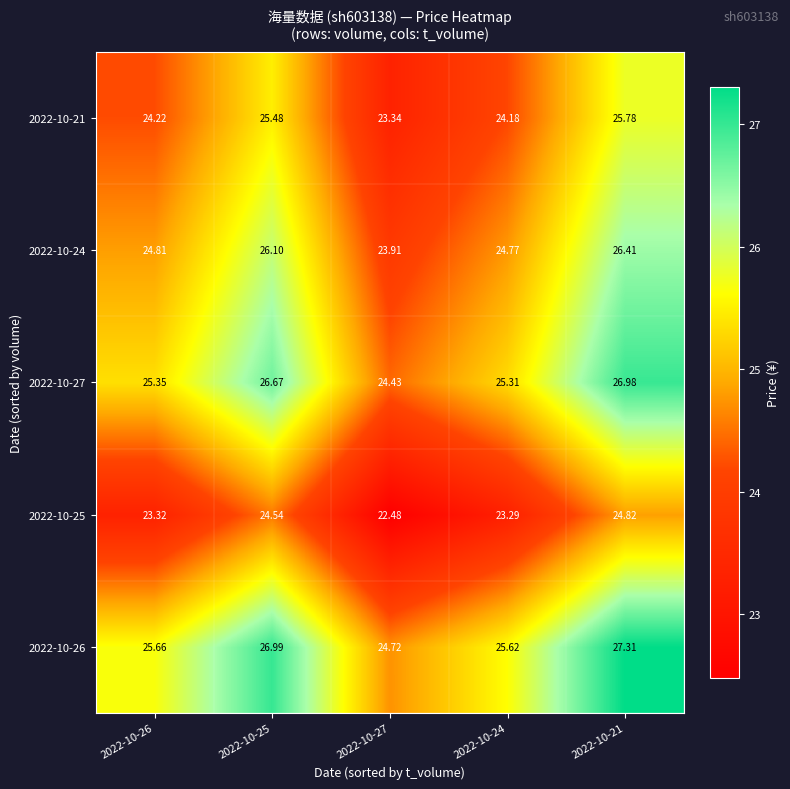

At which category is the sum across all series the highest?

2022-10-21